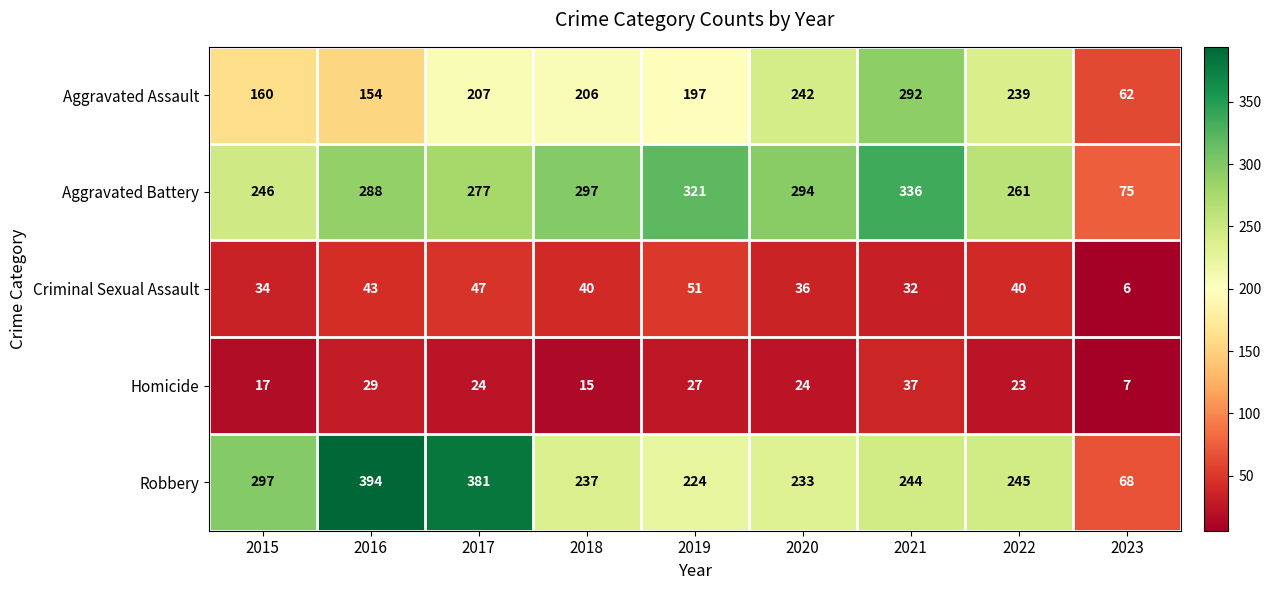

What is the difference between the maximum and second lowest values in the Homicide series?

22